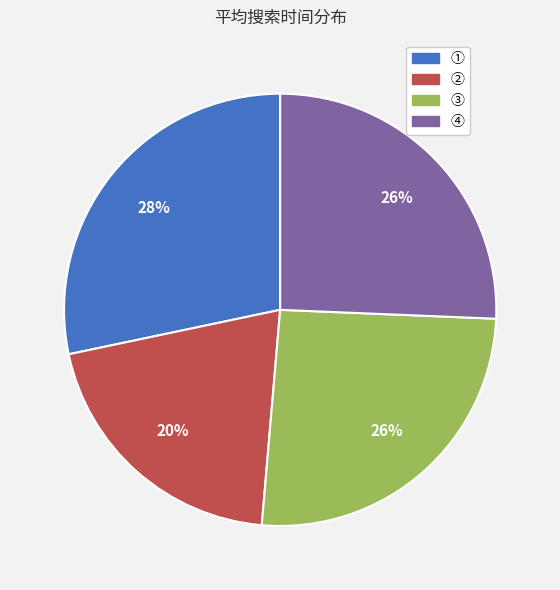

What is the largest slice in the pie chart?

①